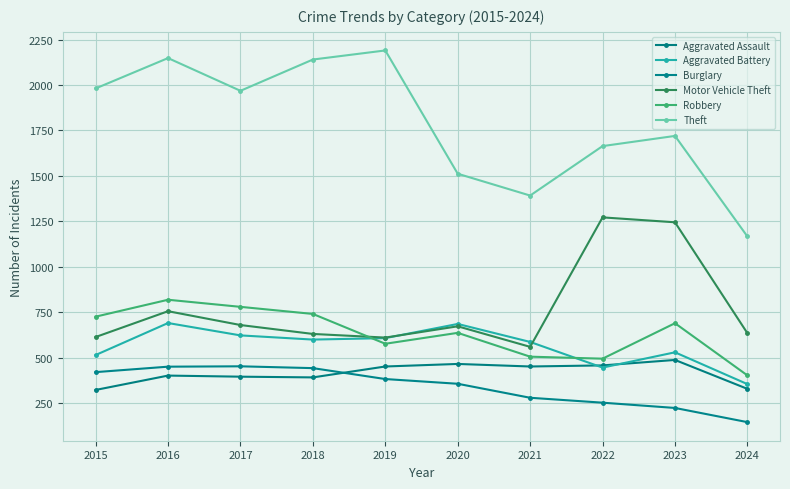

Reading left to right, extract all data points from this chart.

Aggravated Assault: 323	402	396	392	452	466	452	458	488	329
Aggravated Battery: 515	691	623	600	608	686	587	446	530	355
Burglary: 421	451	453	443	383	357	280	253	224	146
Motor Vehicle Theft: 614	756	680	631	611	673	560	1272	1245	635
Robbery: 726	819	780	741	577	637	506	495	690	403
Theft: 1981	2148	1968	2140	2190	1512	1392	1664	1720	1167